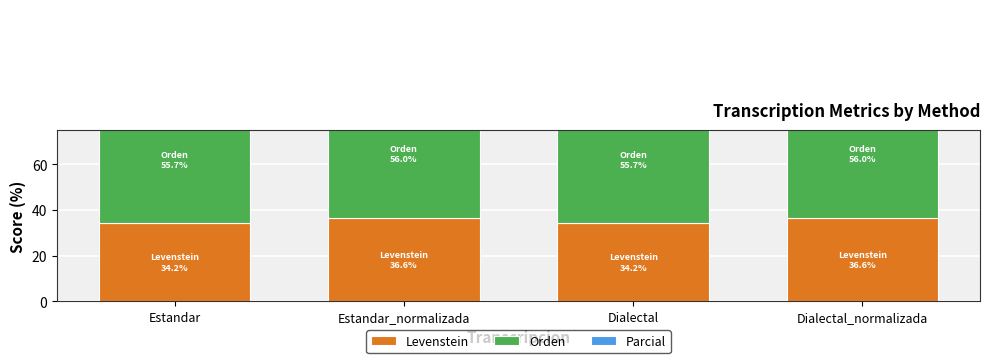

The value of Orden at Dialectal_normalizada is 74.6. True or false?

False